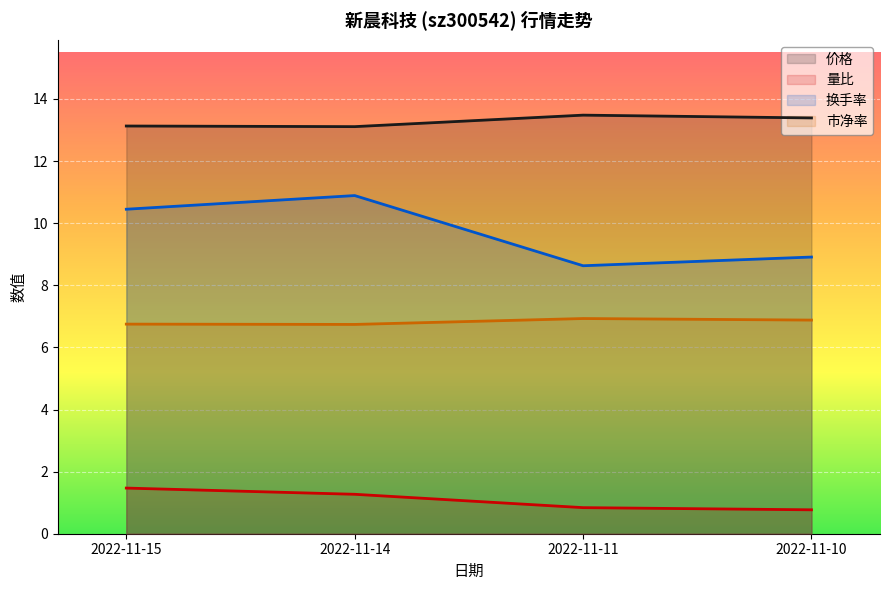

List the series in order of their overall mean, lowest first.

量比, 市净率, 换手率, 价格